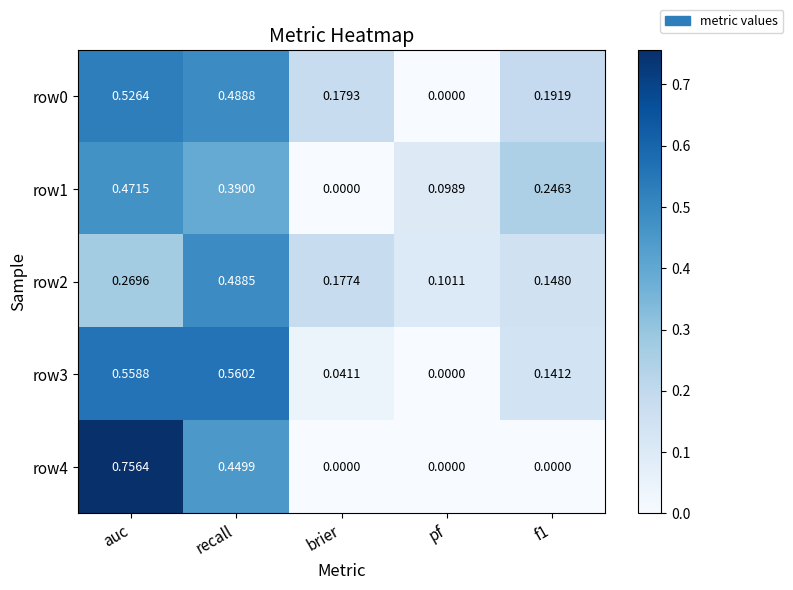

At which label does row2 reach its minimum?

pf